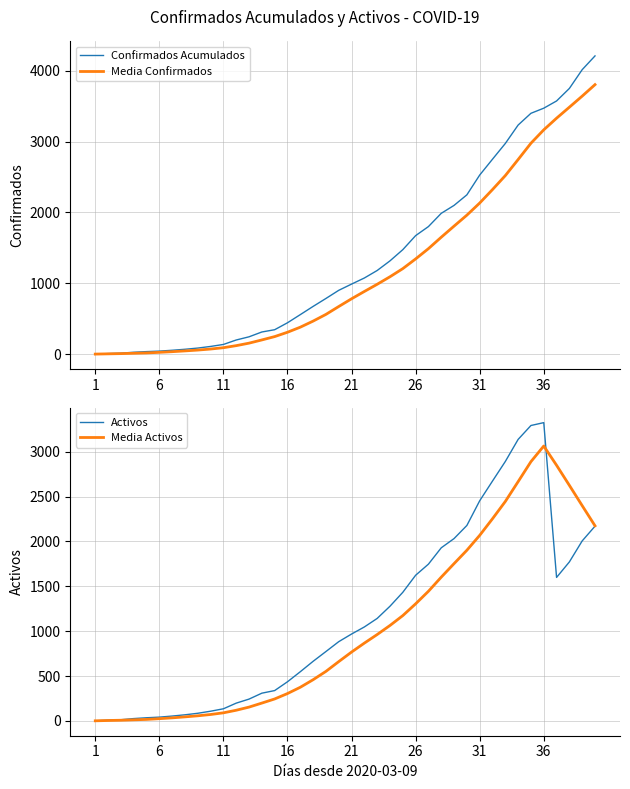

How many distinct data groups are displayed?

4